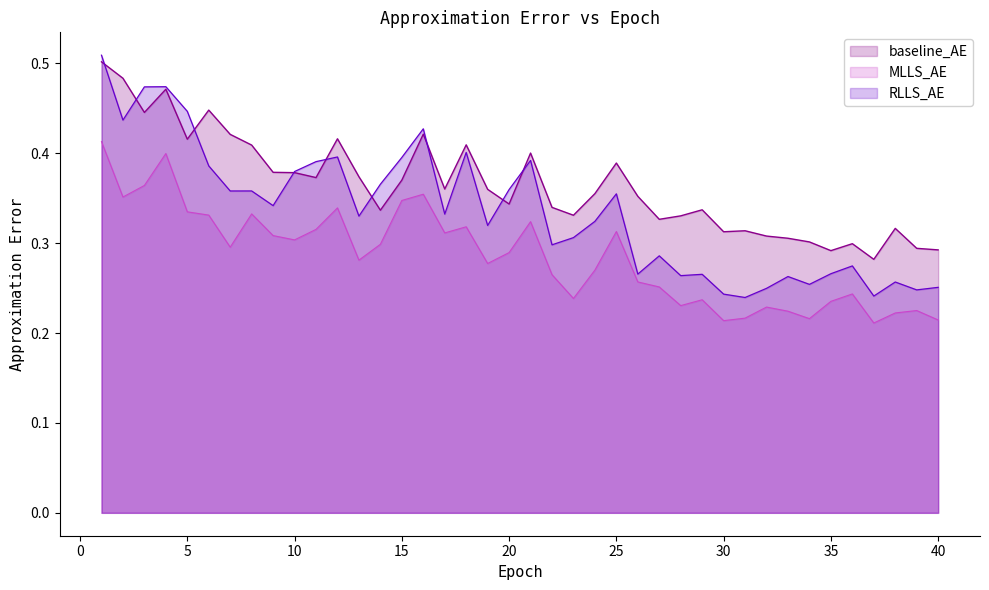

Reading left to right, what are all the values shown in this chart?

baseline_AE_line: 0.5	0.5	0.4	0.5	0.4	0.4	0.4	0.4	0.4	0.4	0.4	0.4	0.4	0.3	0.4	0.4	0.4	0.4	0.4	0.3	0.4	0.3	0.3	0.4	0.4	0.4	0.3	0.3	0.3	0.3	0.3	0.3	0.3	0.3	0.3	0.3	0.3	0.3	0.3	0.3
MLLS_AE_line: 0.4	0.4	0.4	0.4	0.3	0.3	0.3	0.3	0.3	0.3	0.3	0.3	0.3	0.3	0.3	0.4	0.3	0.3	0.3	0.3	0.3	0.3	0.2	0.3	0.3	0.3	0.3	0.2	0.2	0.2	0.2	0.2	0.2	0.2	0.2	0.2	0.2	0.2	0.2	0.2
RLLS_AE_line: 0.5	0.4	0.5	0.5	0.4	0.4	0.4	0.4	0.3	0.4	0.4	0.4	0.3	0.4	0.4	0.4	0.3	0.4	0.3	0.4	0.4	0.3	0.3	0.3	0.4	0.3	0.3	0.3	0.3	0.2	0.2	0.2	0.3	0.3	0.3	0.3	0.2	0.3	0.2	0.3